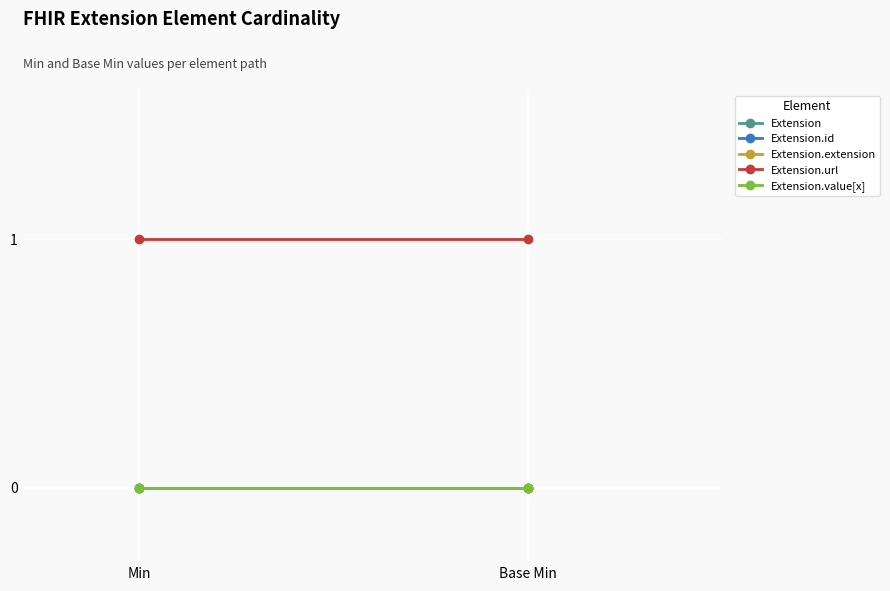

Which has a higher value, Base Min or Min?

Base Min